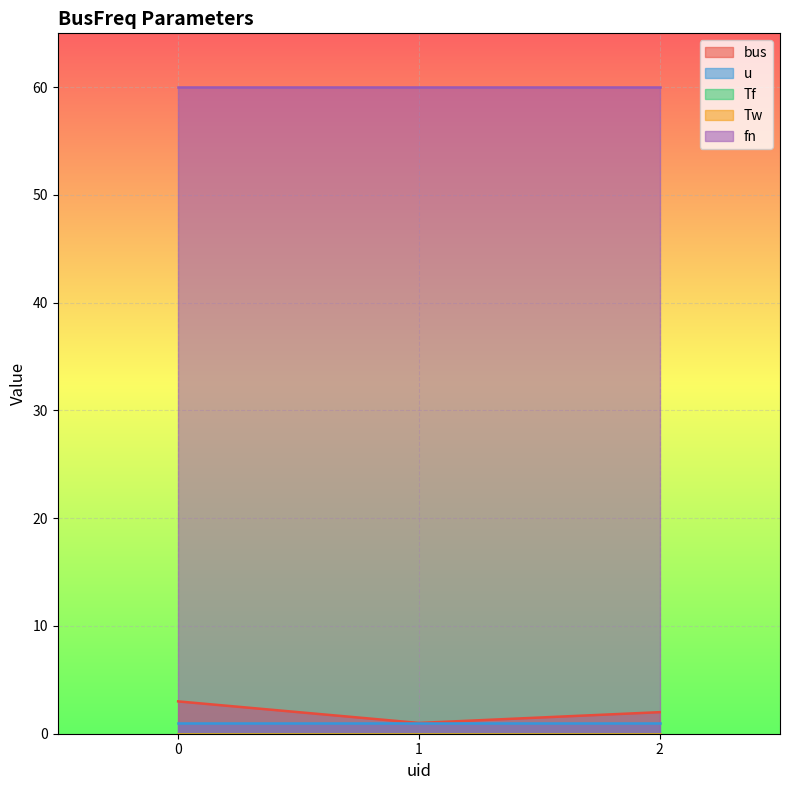

What is the sum of the fn values at 2 and 1?

120.0